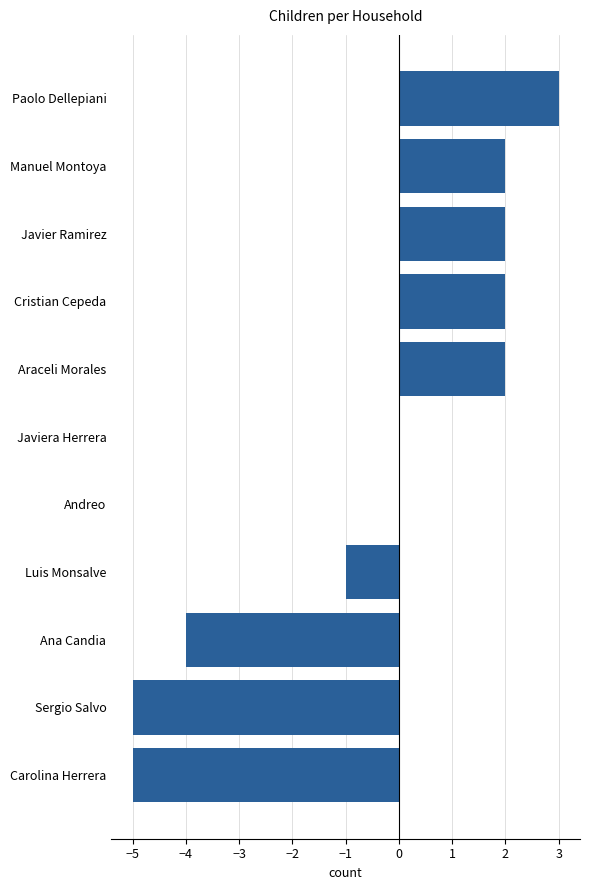

Count the values in the range -4 to 2.

8